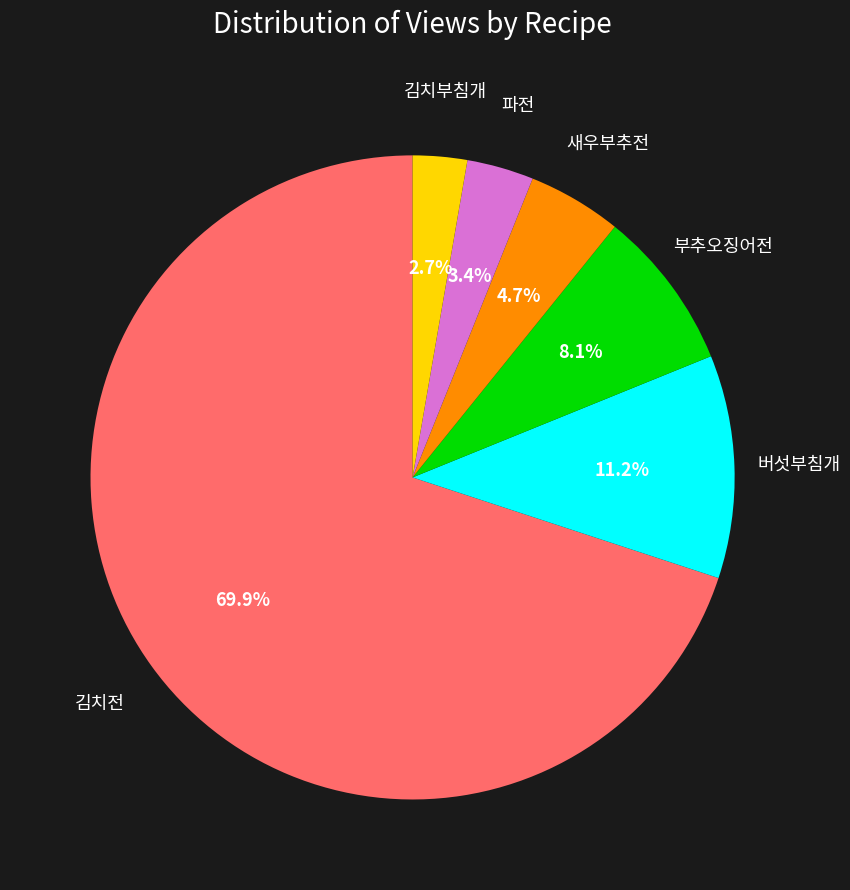

Does any single category account for the majority?

Yes